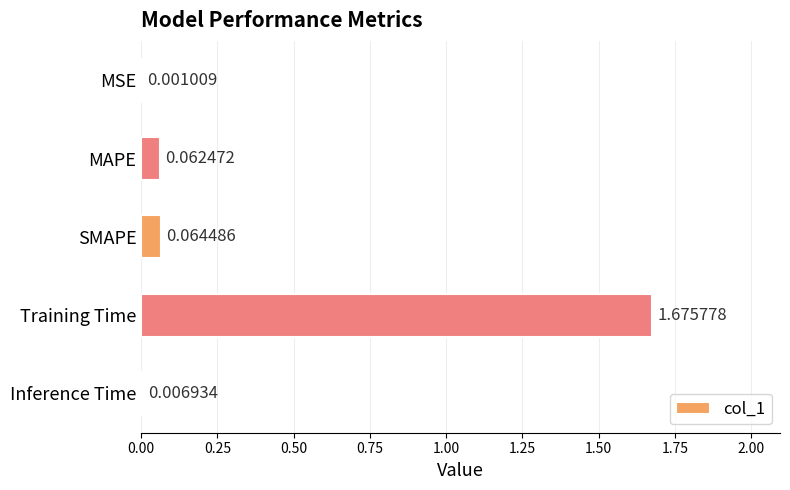

What is the sum of all values?

1.8